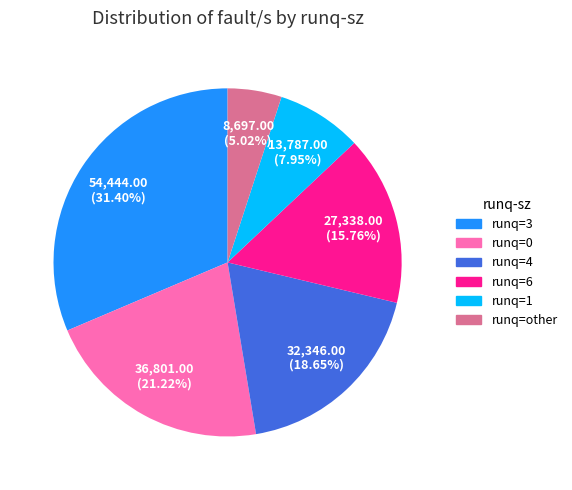

Does any single category account for the majority?

No